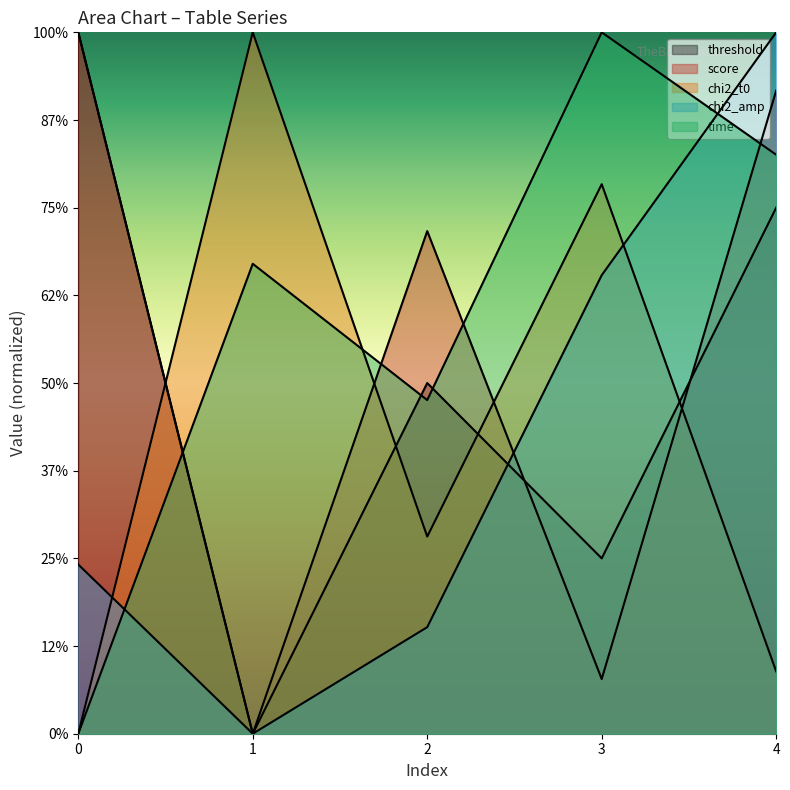

What is the average value of the score series?

2.2